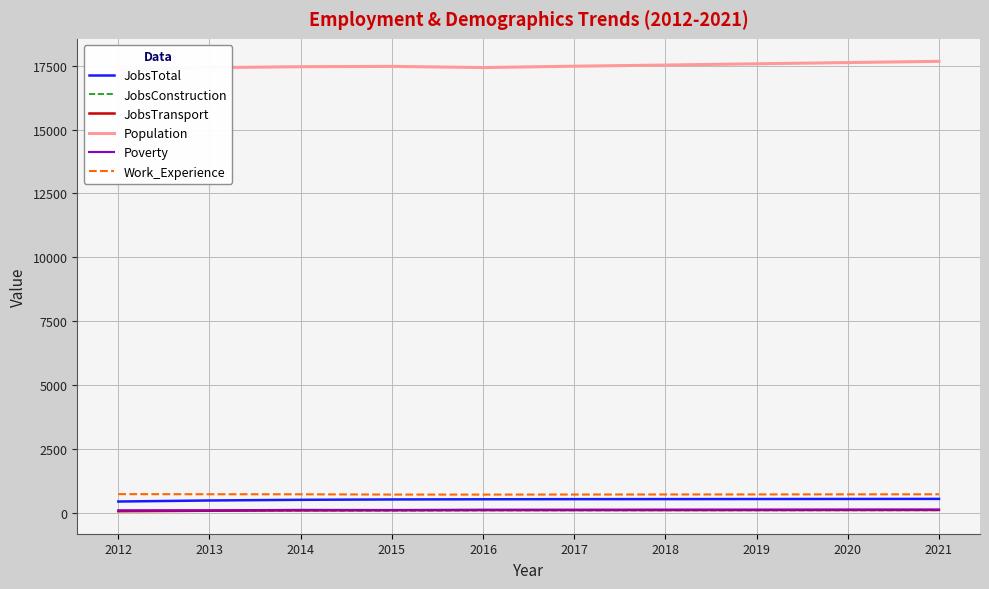

True or false: Poverty has more than 2 points higher than both neighbors.

False